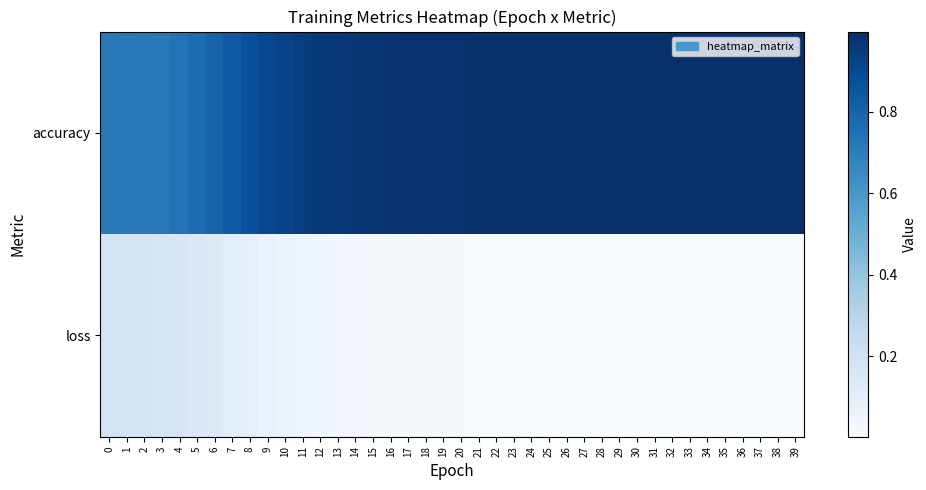

At how many categories does at least one series exceed 0?

40